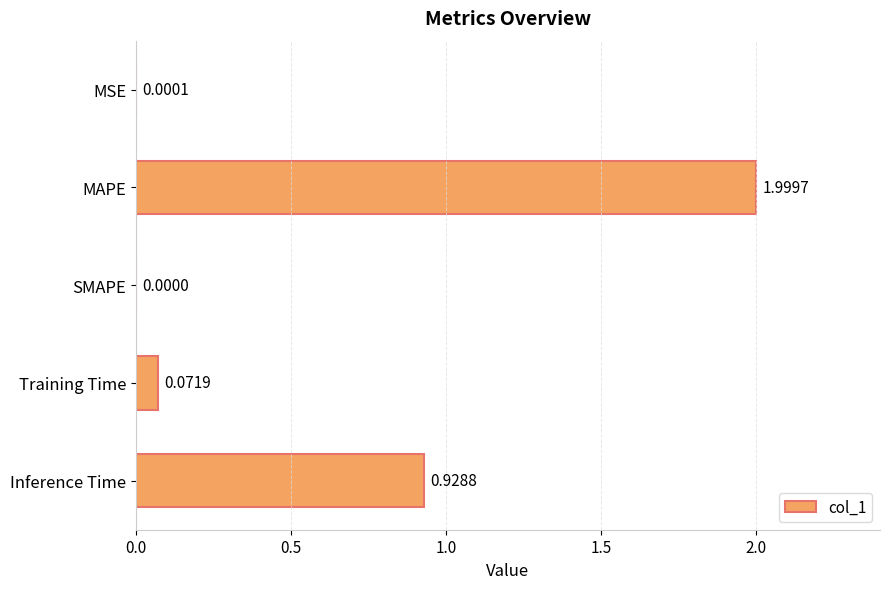

At which category does the chart reach its peak across all series?

MAPE